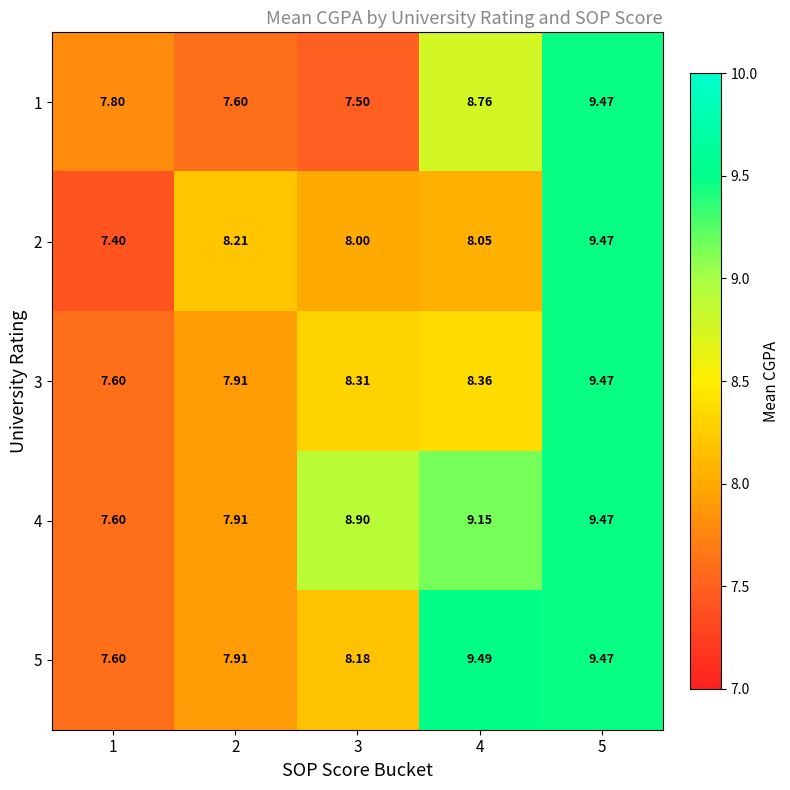

How many values in the 4 series exceed 8?

3